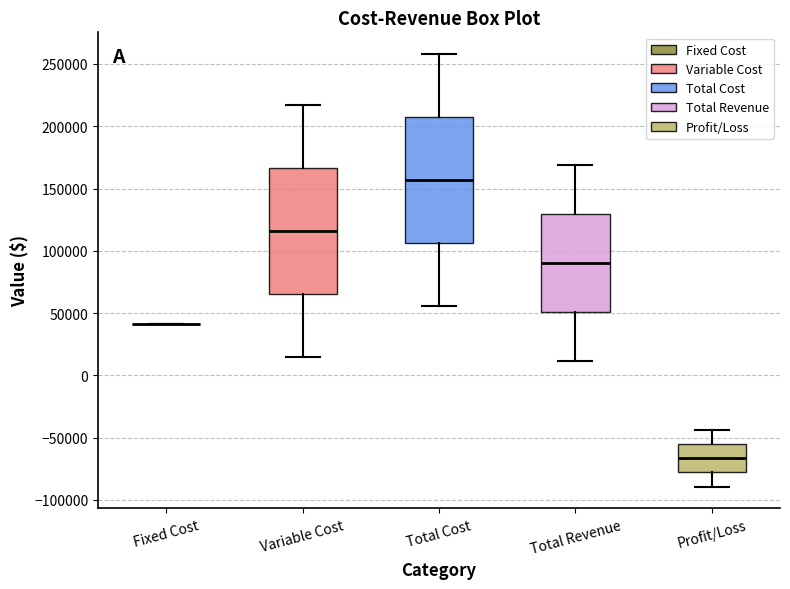

Reading left to right, read every box against the y-axis: the position of its median line, the range the box covers, and the ends of its whiskers. The values are not printed on the chart, so give them approximately, as read against the axis.

Fixed Cost: box collapsed to a line at 40000, whiskers 40000 to 40000
Variable Cost: median 115000, box 65000 to 165000, whiskers 15000 to 215000
Total Cost: median 155000, box 105000 to 205000, whiskers 55000 to 260000
Total Revenue: median 90000, box 50000 to 130000, whiskers 10000 to 170000
Profit/Loss: median -65000, box -80000 to -55000, whiskers -90000 to -45000